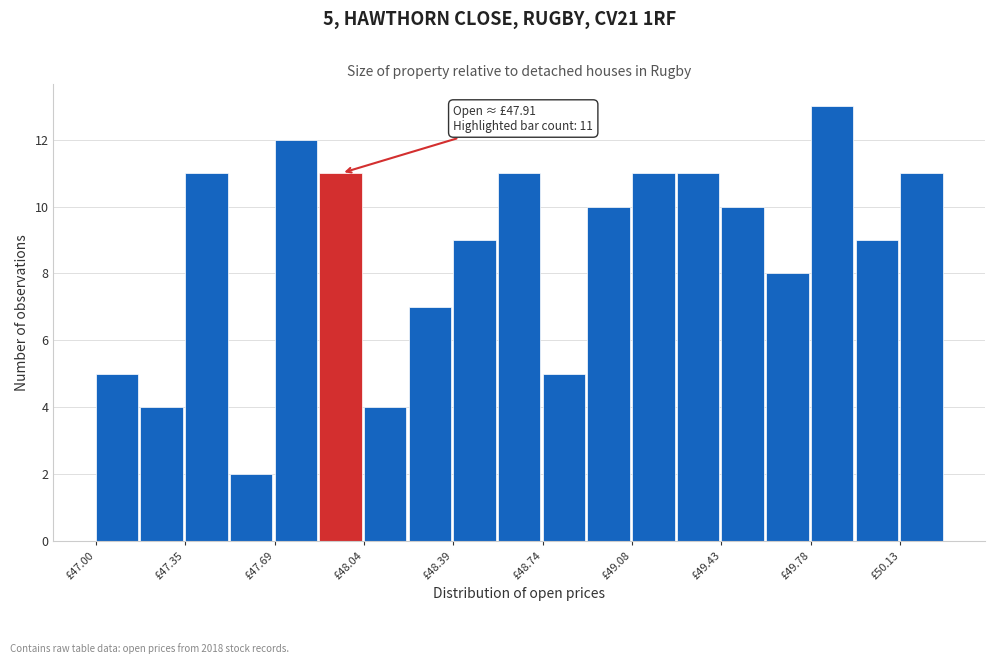

Read against the x-axis, roughly where is the centre of the tallest bar?

49.85